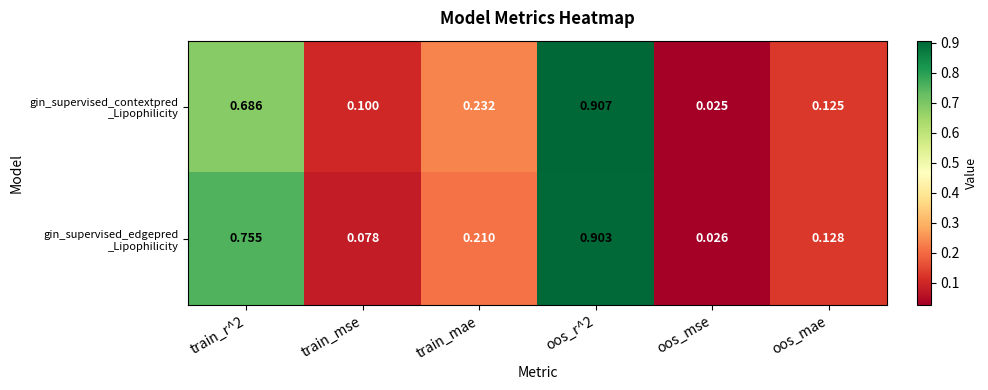

Which label corresponds to the smallest value in the chart?

oos_mse